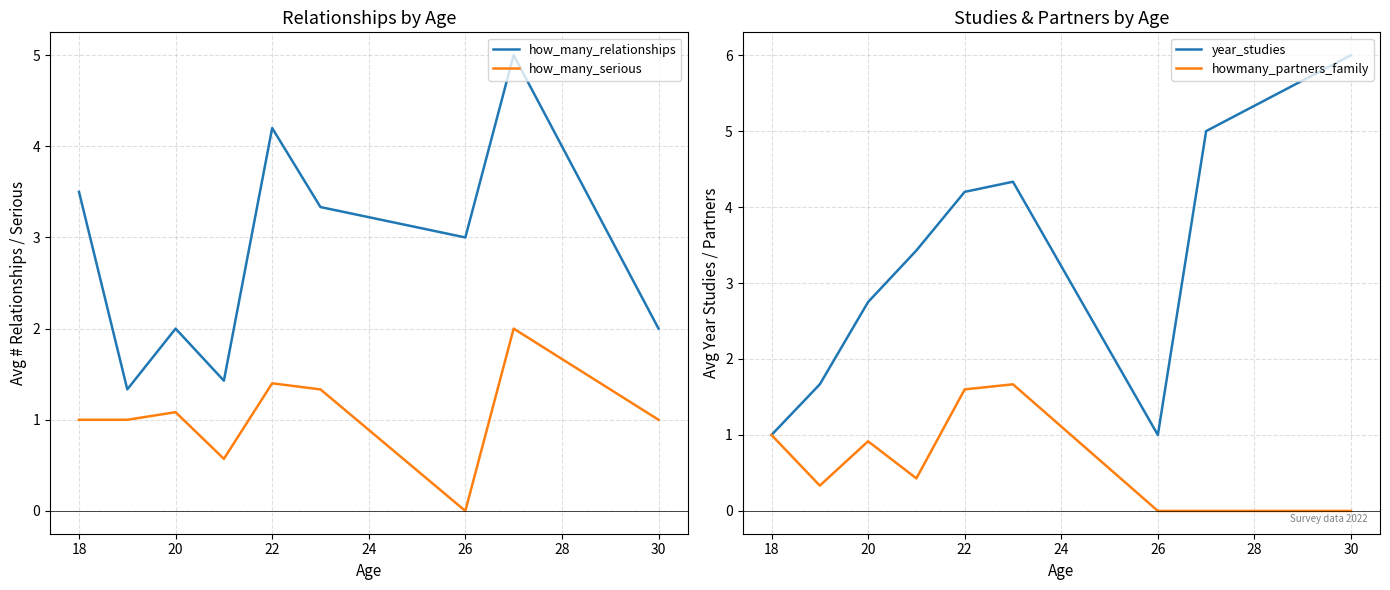

Reading right to left, extract all data points from this chart.

how_many_relationships: 2.0	5.0	3.0	3.3	4.2	1.4	2.0	1.3	3.5
how_many_serious: 1.0	2.0	0.0	1.3	1.4	0.6	1.1	1.0	1.0
year_studies: 6.0	5.0	1.0	4.3	4.2	3.4	2.8	1.7	1.0
howmany_partners_family: 0.0	0.0	0.0	1.7	1.6	0.4	0.9	0.3	1.0